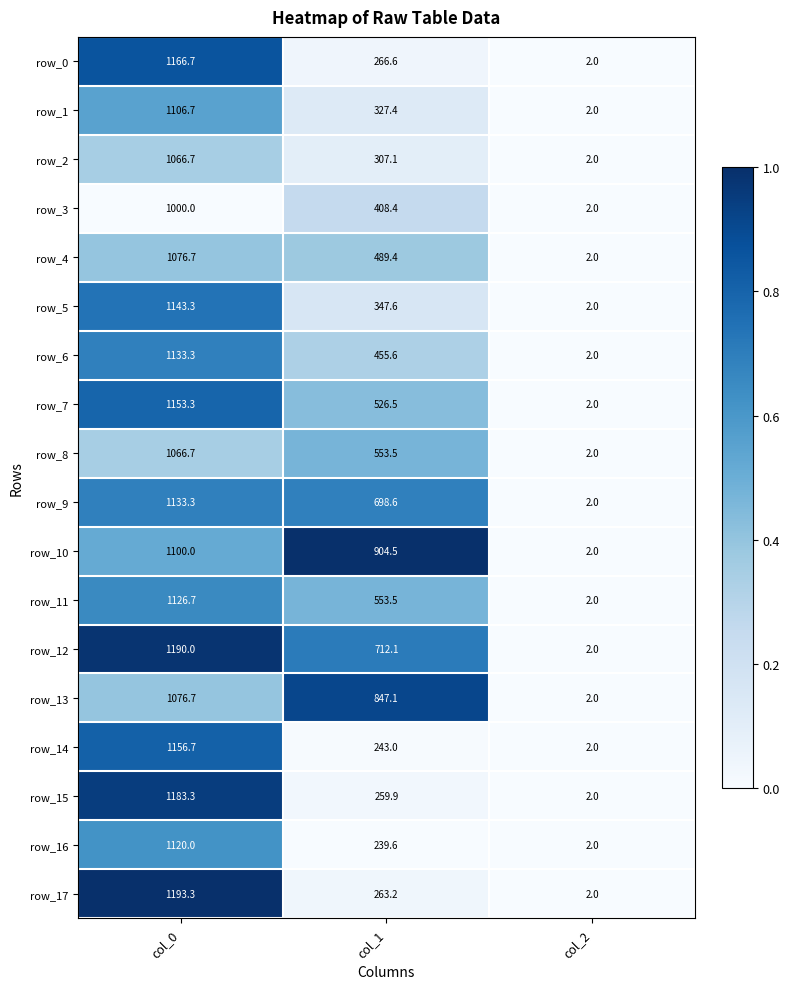

What is the approximate value of row_1 at col_2?

2.0